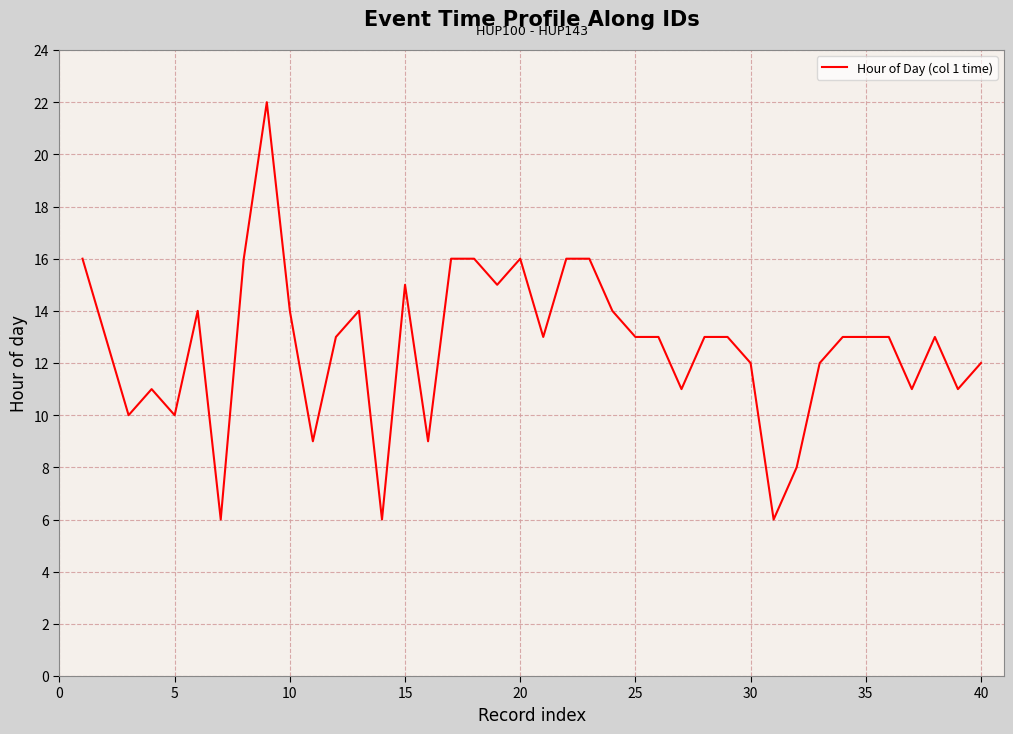

What is the difference between the maximum and minimum values?

16